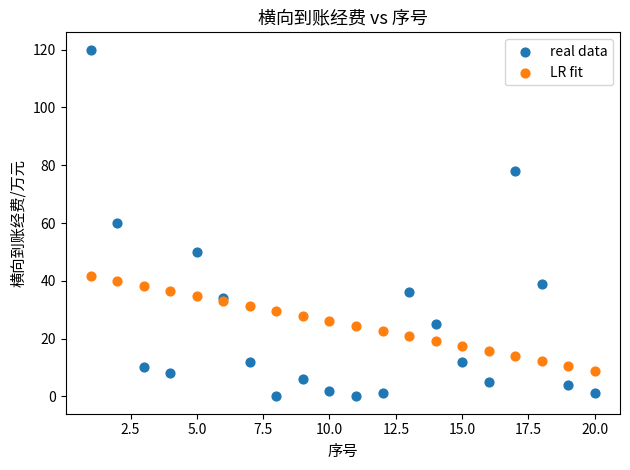

What is the X range (max minus min) for the scatter plot?

19.0